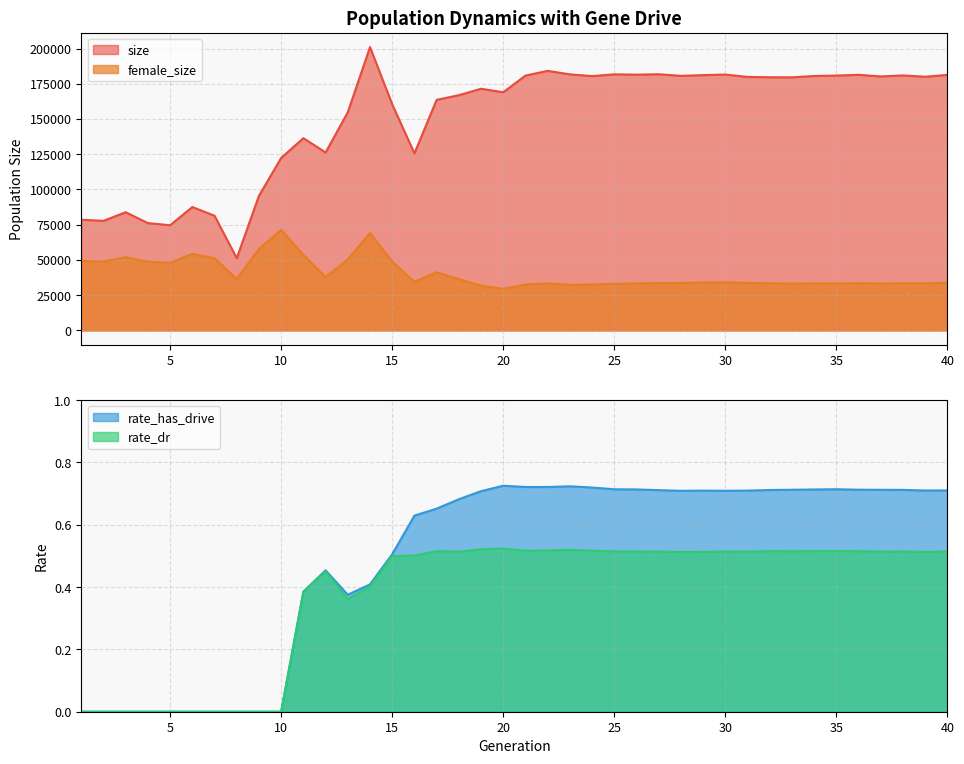

What is the sum of all rate_dr values?

15.0